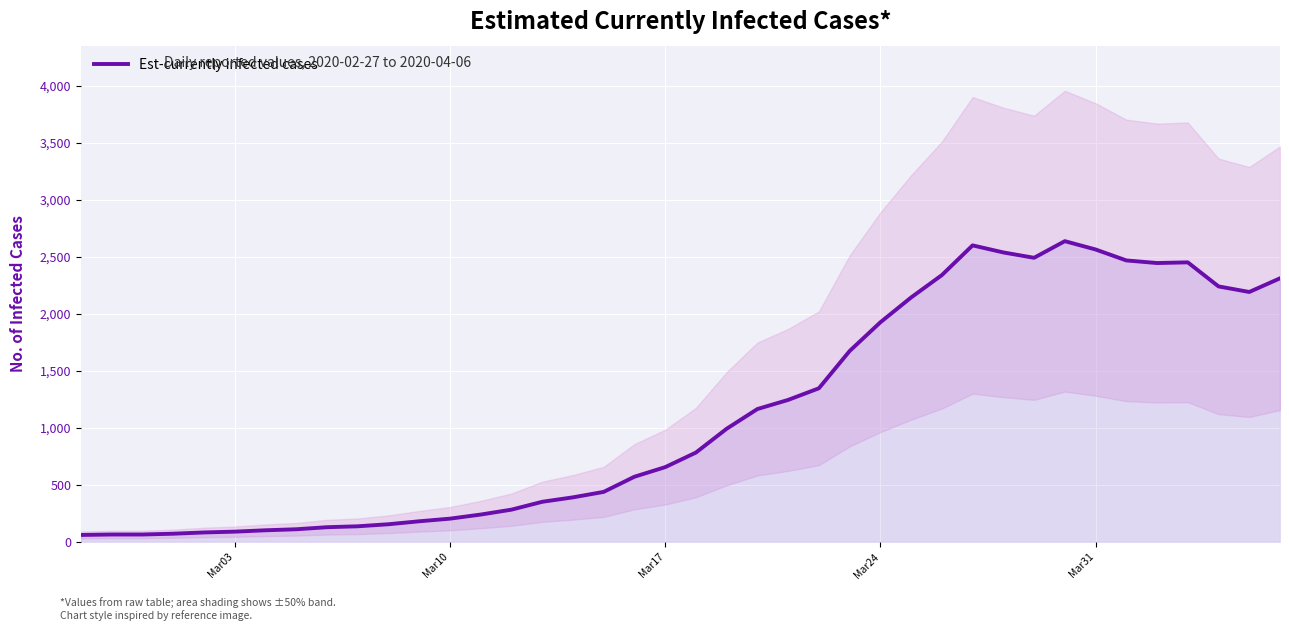

How many distinct data groups are displayed?

1